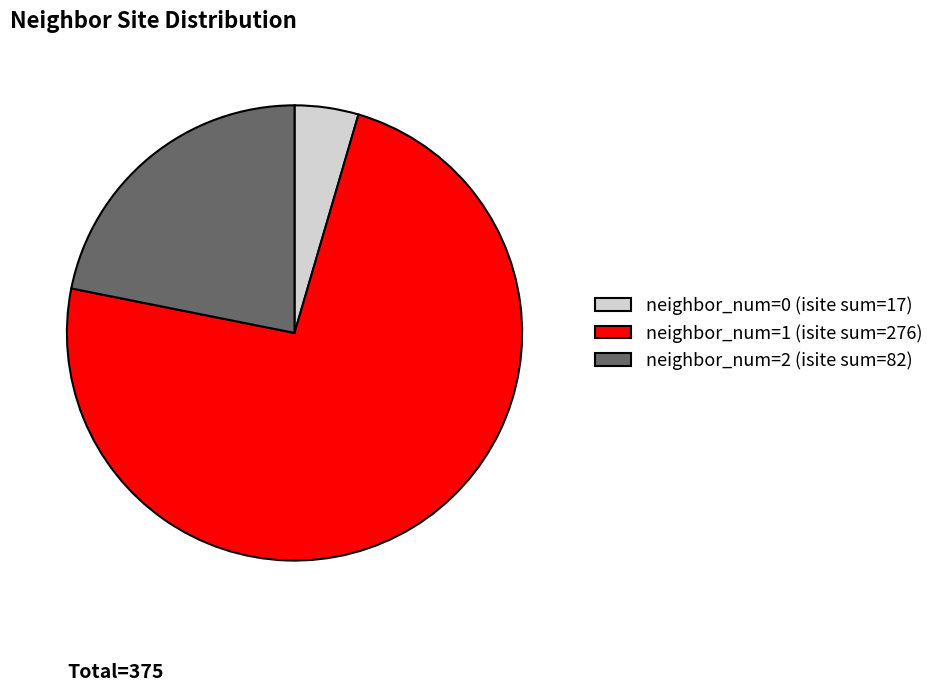

Which slice represents more than half of the pie?

neighbor_num=1 (isite sum=276)